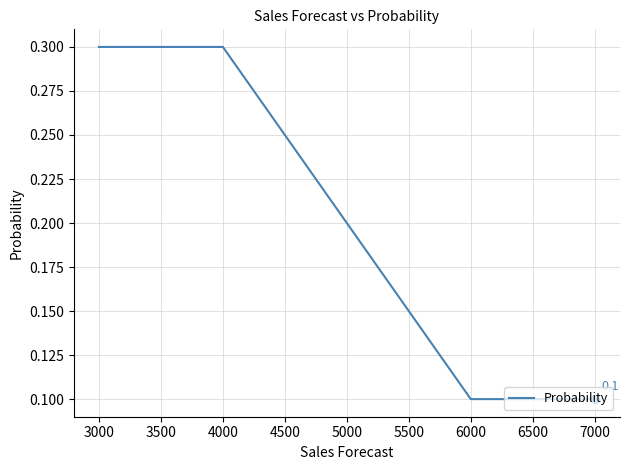

What is the sum of all values?

1.0